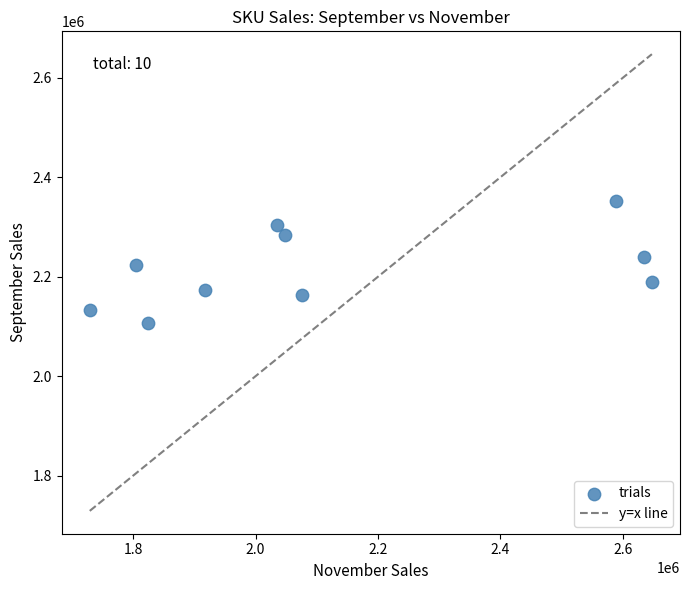

What is the range of Y values (max minus min)?

246726.8